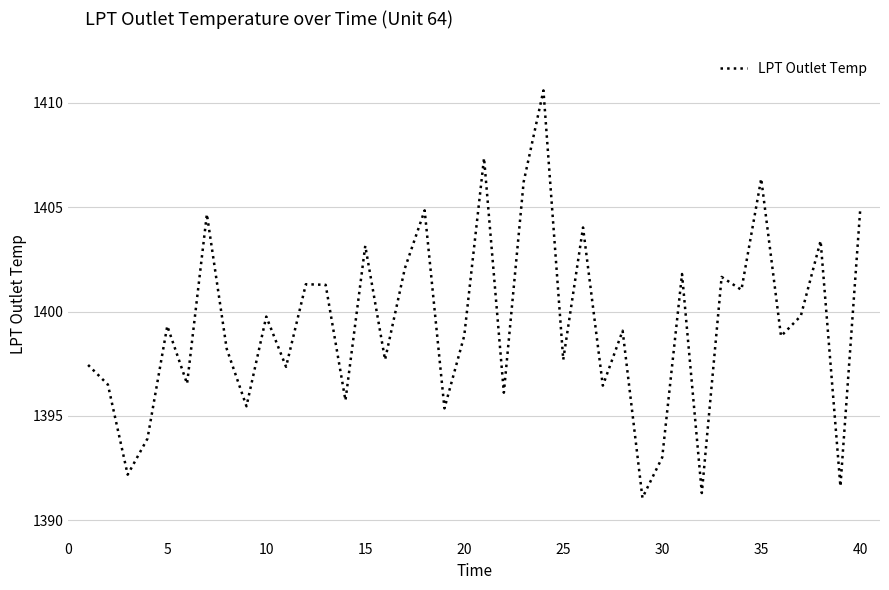

How many interior local peaks (higher than both neighbors) does the data have?

14